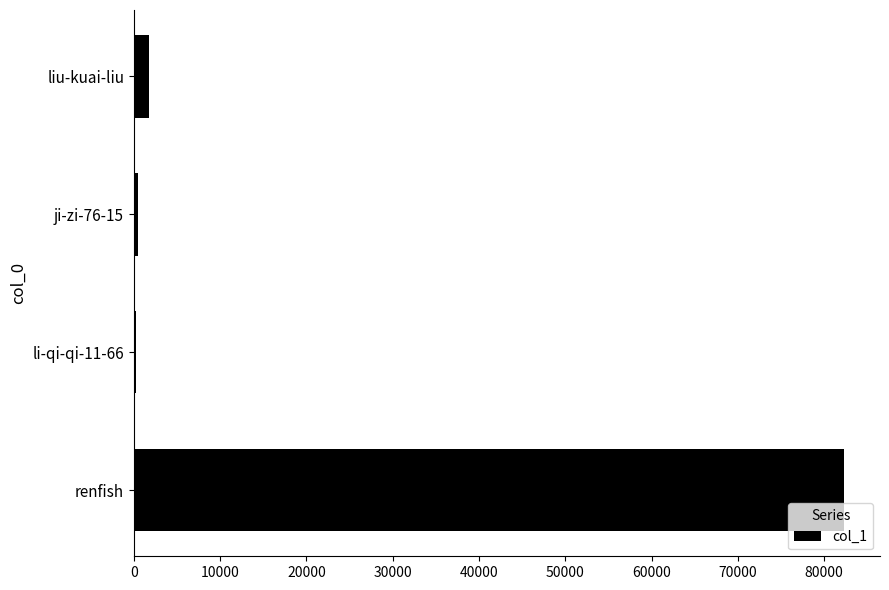

What is the difference between the maximum and minimum values?

82089